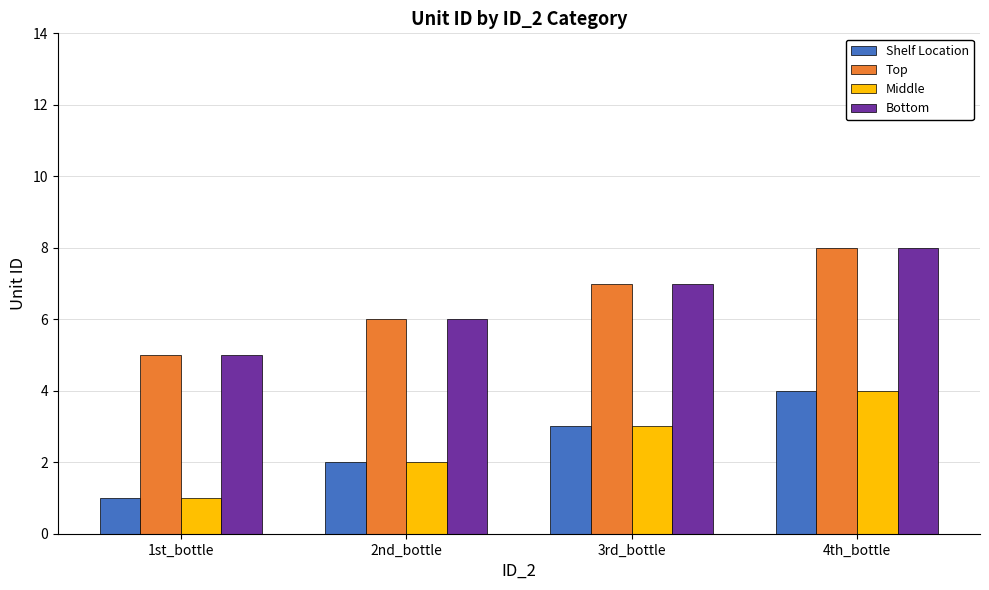

How many series are shown in this chart?

4